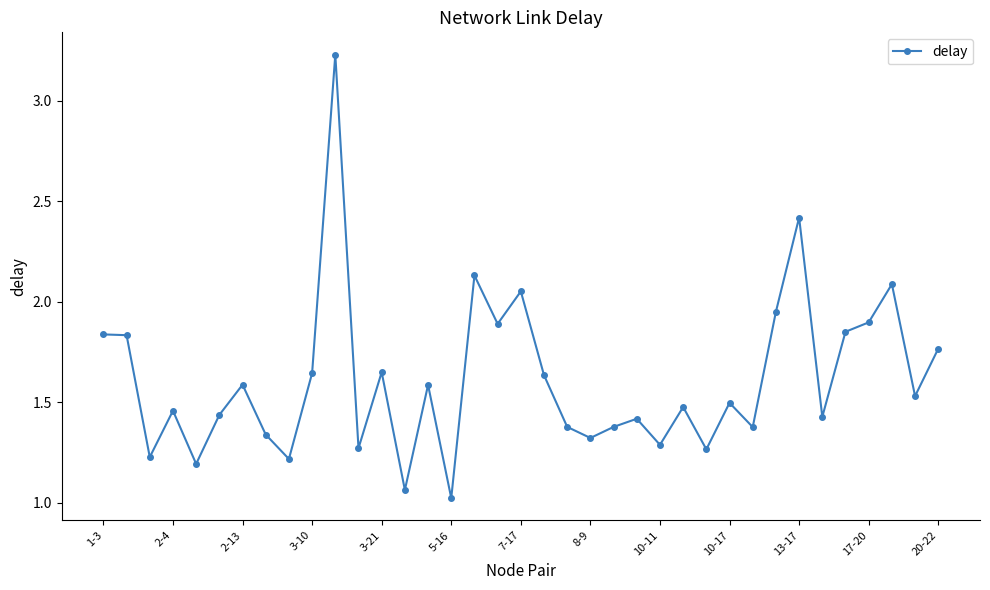

What is the difference between the maximum and minimum values?

2.2